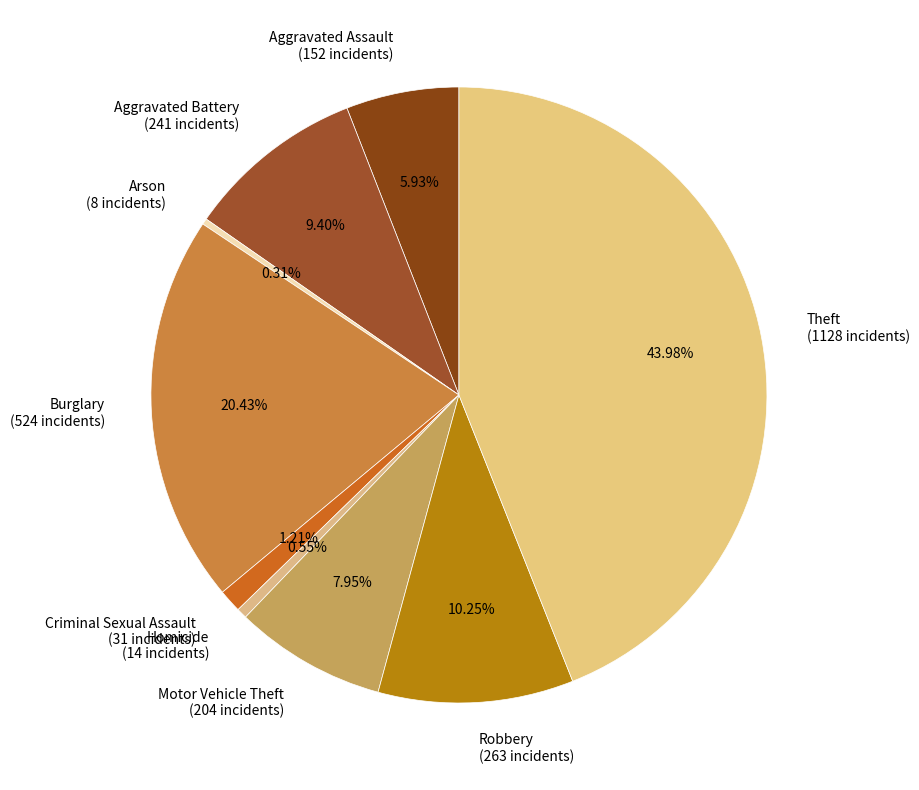

To the nearest percent, what percentage of the pie is Criminal Sexual Assault?

1%